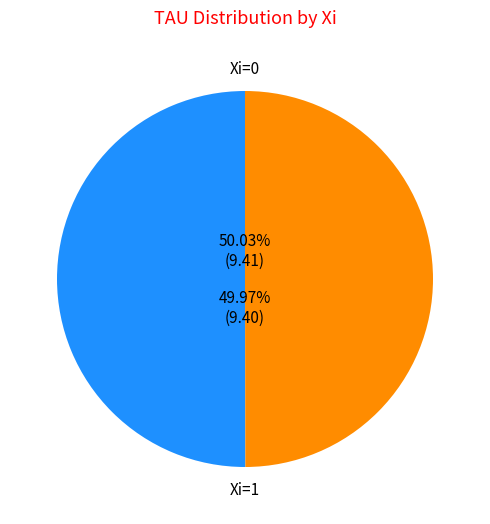

Is it true that 28 is 10% of the pie?

False